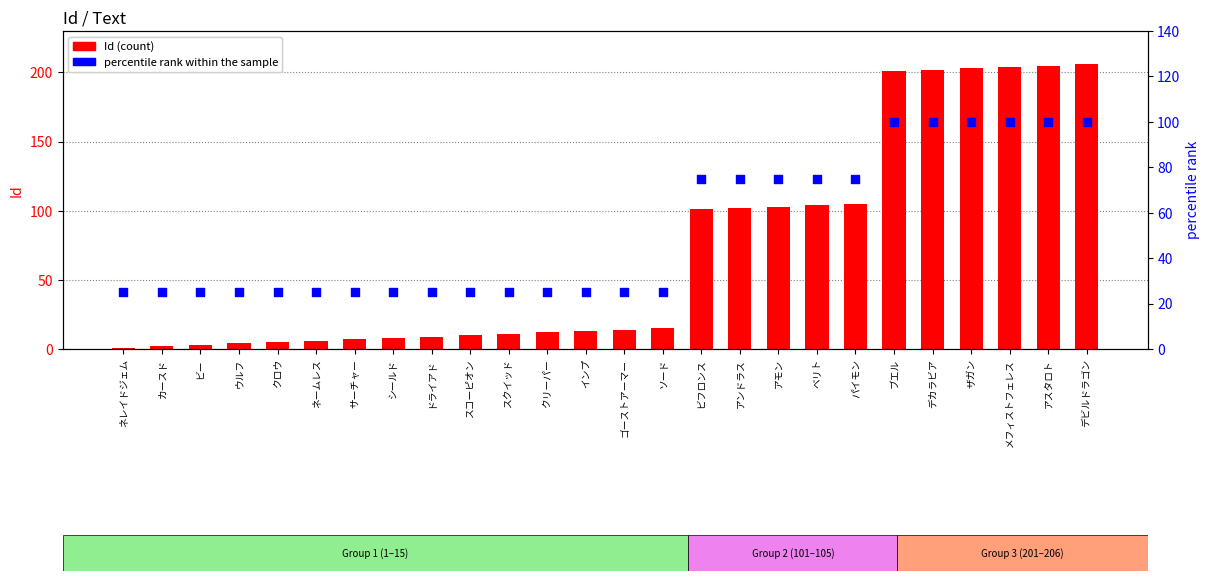

Which series reaches the minimum Y coordinate?

Id